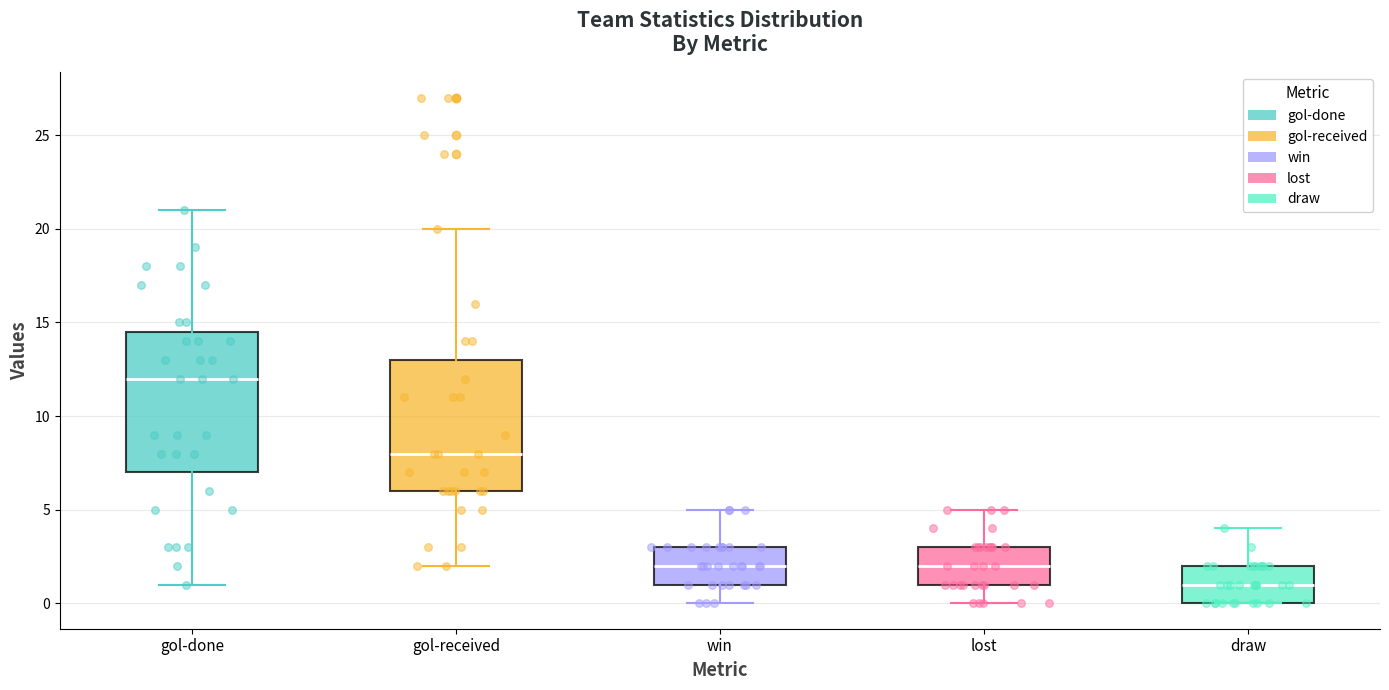

Which box has the lowest median line?

draw